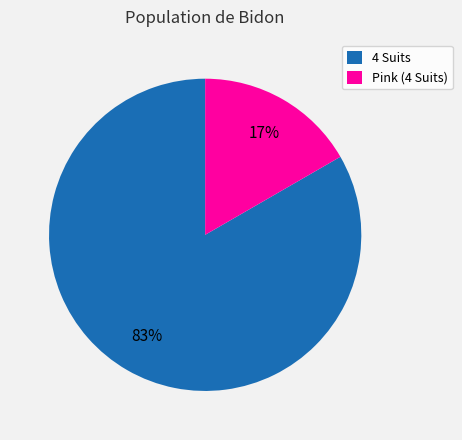

What is the majority slice?

4 Suits